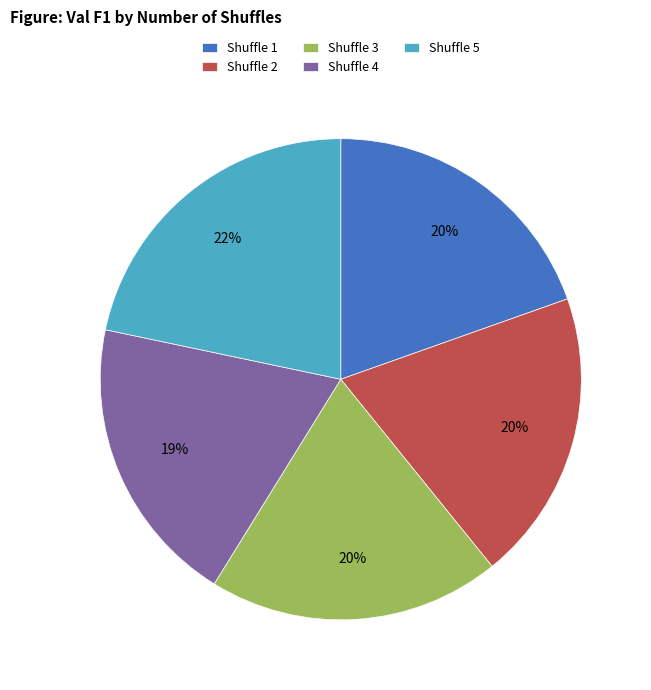

Between Shuffle 5 and Shuffle 3, which is larger?

Shuffle 5